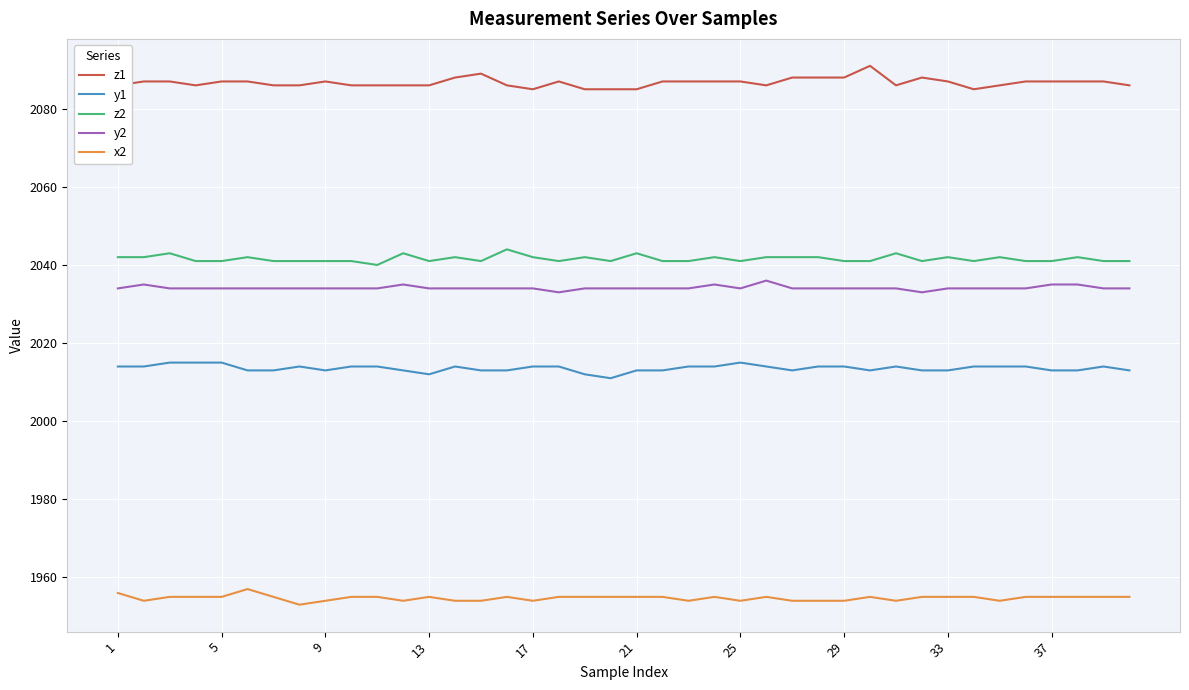

Rank the series by their maximum value, from highest to lowest.

z1, z2, y2, y1, x2